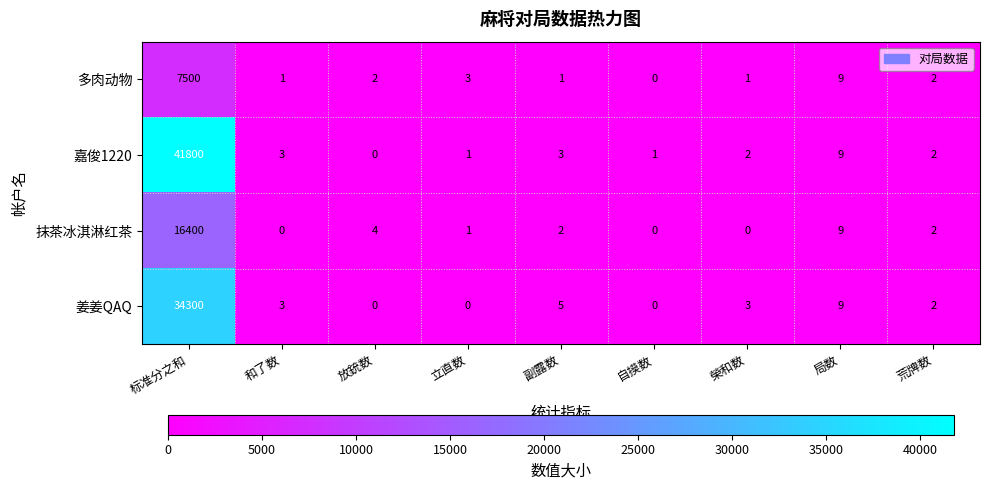

Which series changed the most between 立直数 and 榮和数?

姜姜QAQ